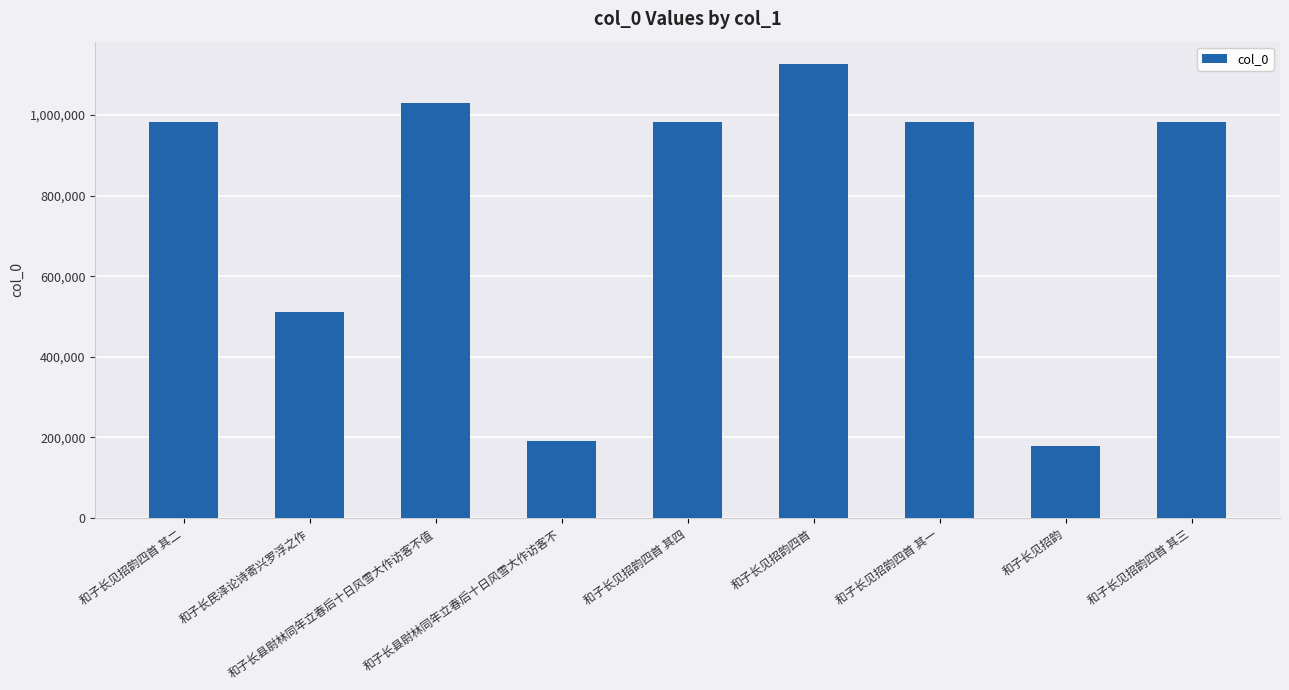

What is the difference between the second highest and second lowest values?

837754